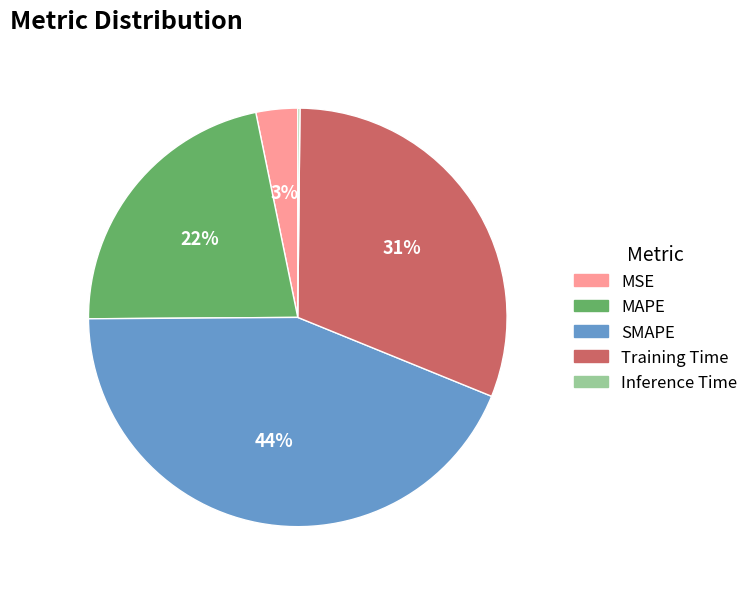

Is the sum of MSE and MAPE greater than half?

No